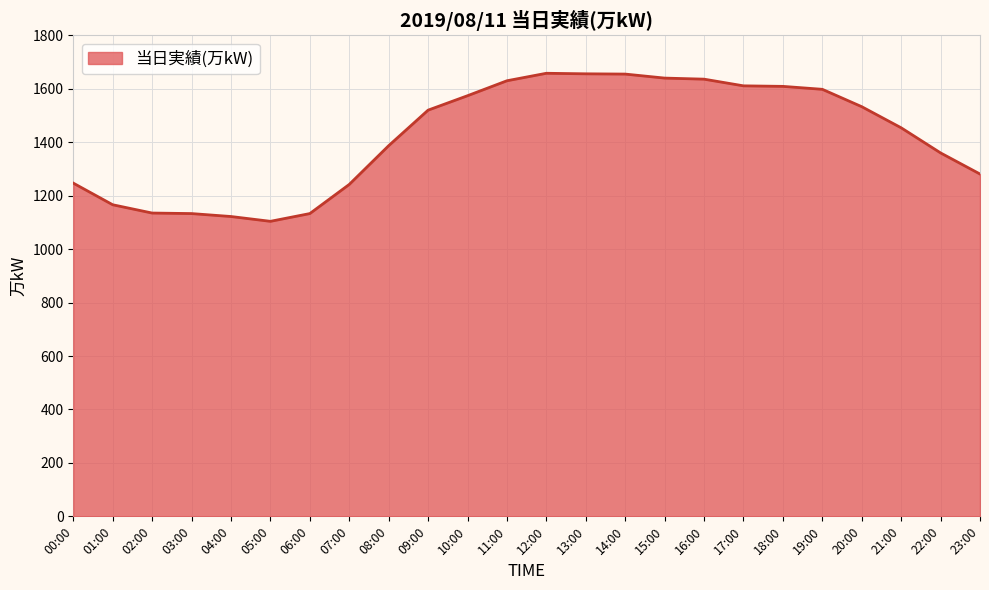

What is the difference between the maximum and second lowest values?

536